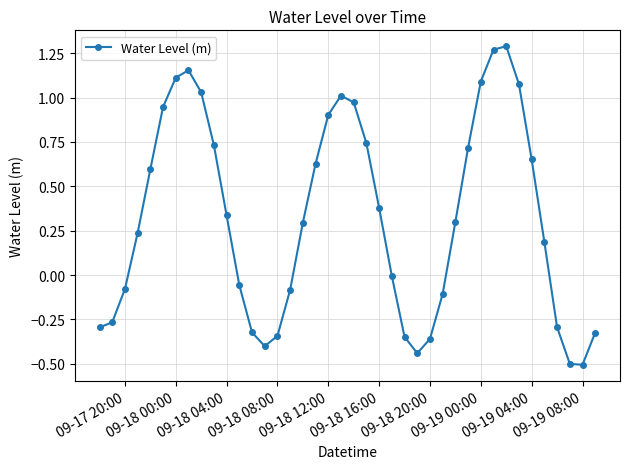

What is the smallest value displayed?

-0.5